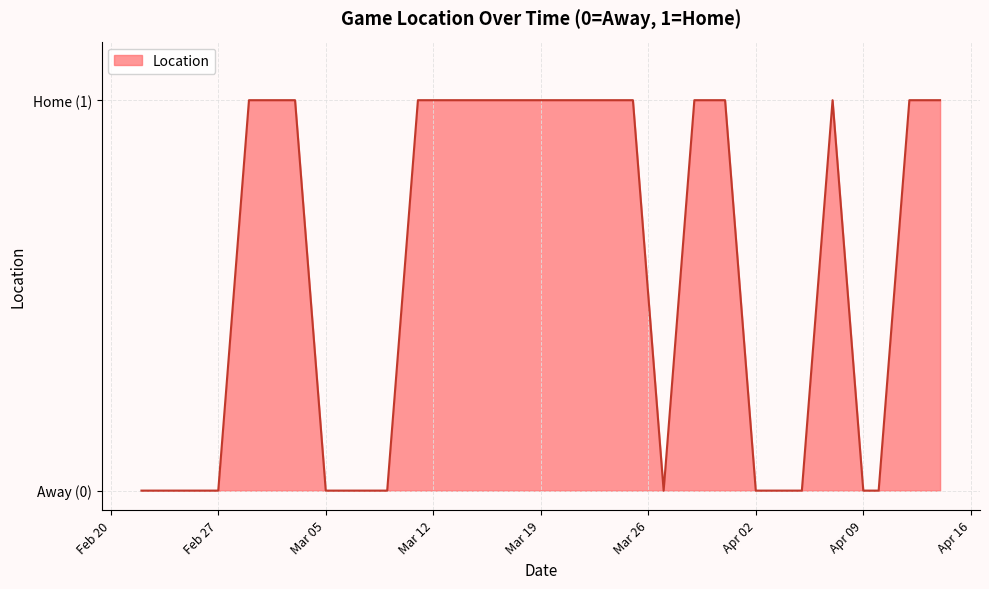

Is this an area chart (filled region under the line)?

Yes